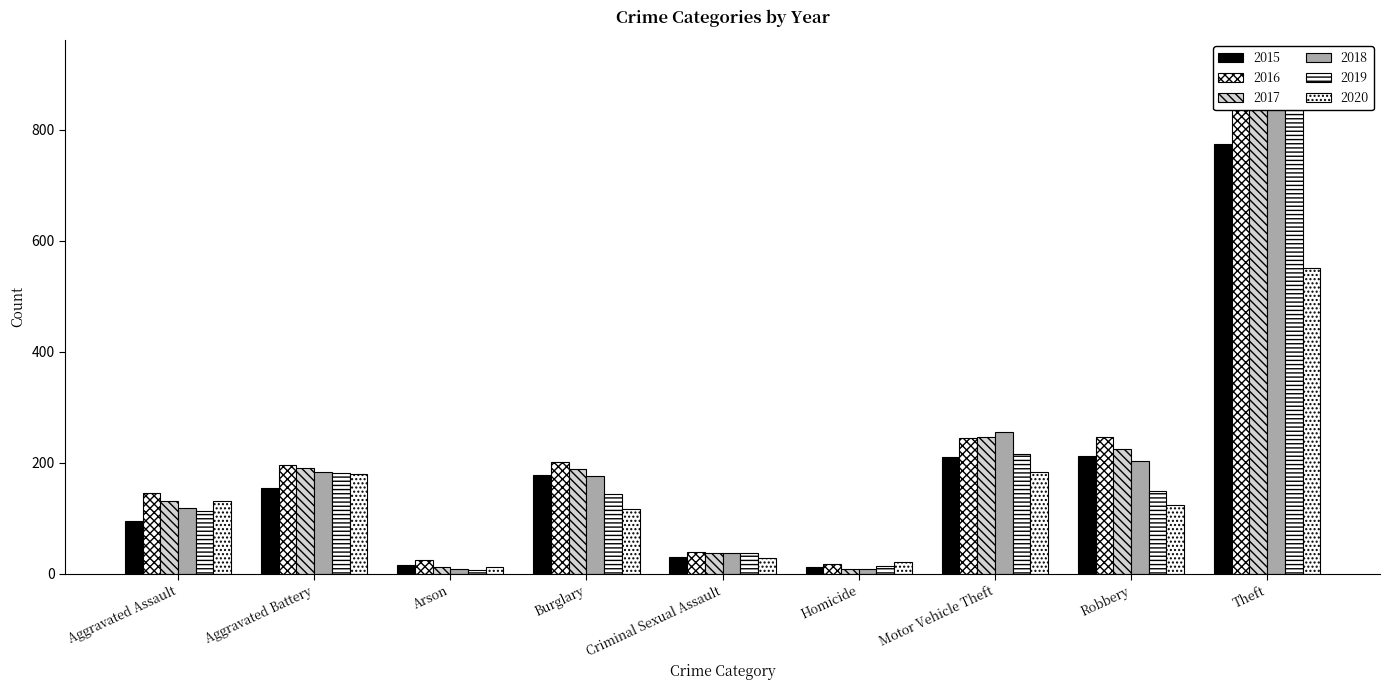

At which label is 2020 closest to 281?

Motor Vehicle Theft